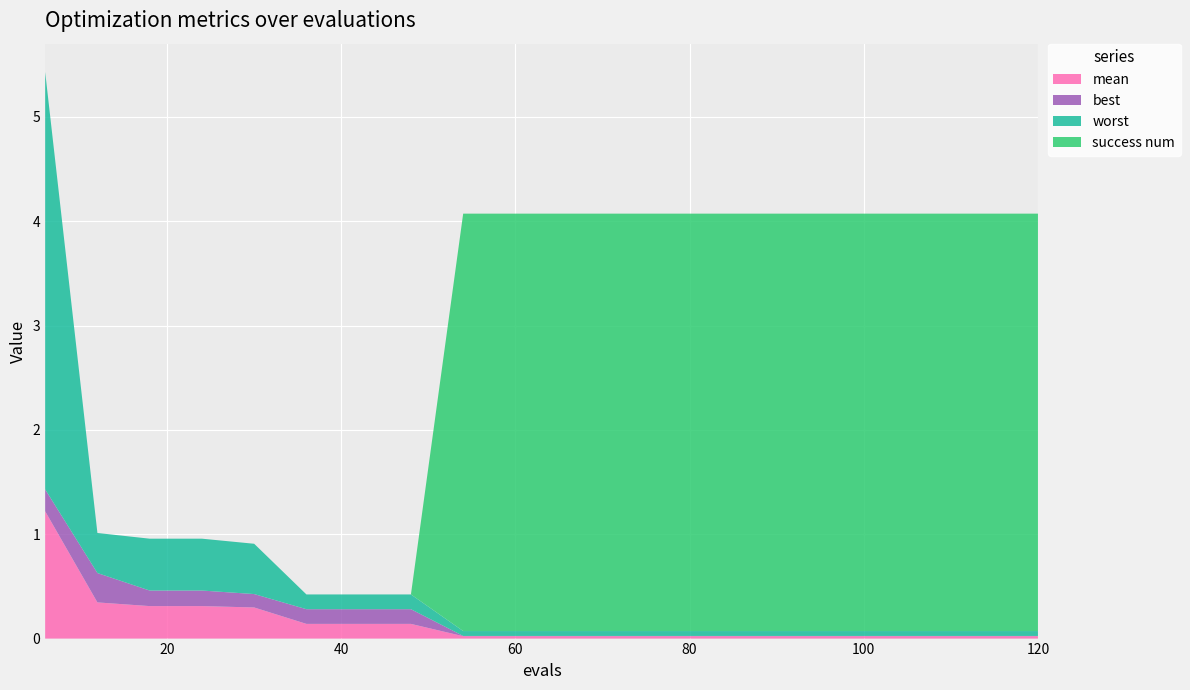

Reading left to right, extract all data points from this chart.

mean: 6=1.2	12=0.3	18=0.3	24=0.3	30=0.3	36=0.1	42=0.1	48=0.1	54=0.0	60=0.0	66=0.0	72=0.0	78=0.0	84=0.0	90=0.0	96=0.0	102=0.0	108=0.0	114=0.0	120=0.0
best: 6=0.2	12=0.3	18=0.1	24=0.1	30=0.1	36=0.1	42=0.1	48=0.1	54=0.0	60=0.0	66=0.0	72=0.0	78=0.0	84=0.0	90=0.0	96=0.0	102=0.0	108=0.0	114=0.0	120=0.0
worst: 6=4.0	12=0.4	18=0.5	24=0.5	30=0.5	36=0.1	42=0.1	48=0.1	54=0.0	60=0.0	66=0.0	72=0.0	78=0.0	84=0.0	90=0.0	96=0.0	102=0.0	108=0.0	114=0.0	120=0.0
success num: 6=0.0	12=0.0	18=0.0	24=0.0	30=0.0	36=0.0	42=0.0	48=0.0	54=4.0	60=4.0	66=4.0	72=4.0	78=4.0	84=4.0	90=4.0	96=4.0	102=4.0	108=4.0	114=4.0	120=4.0